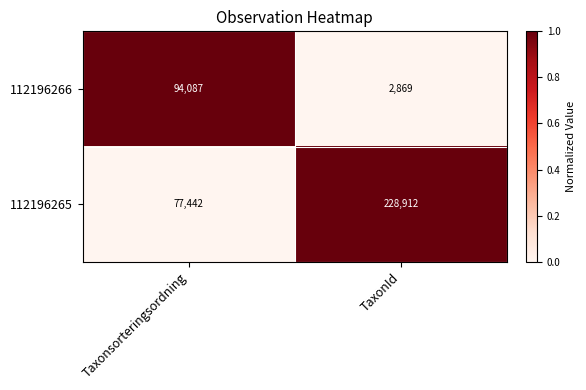

Reading left to right, transcribe all the data shown in this chart.

112196266: 94087	2869
112196265: 77442	228912